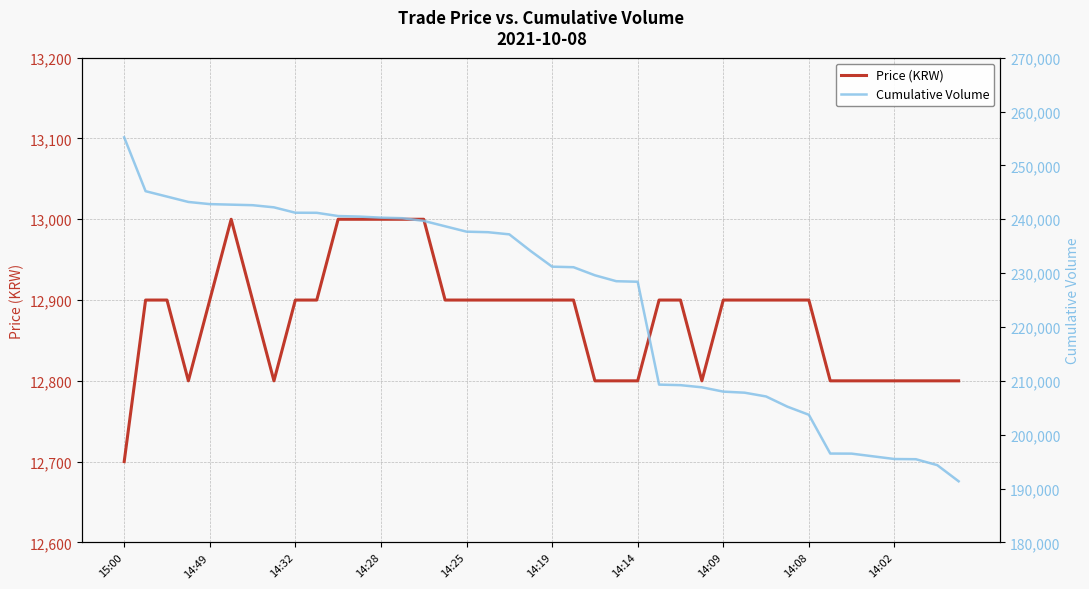

What are all the series names shown in the legend?

Price (KRW), Cumulative Volume